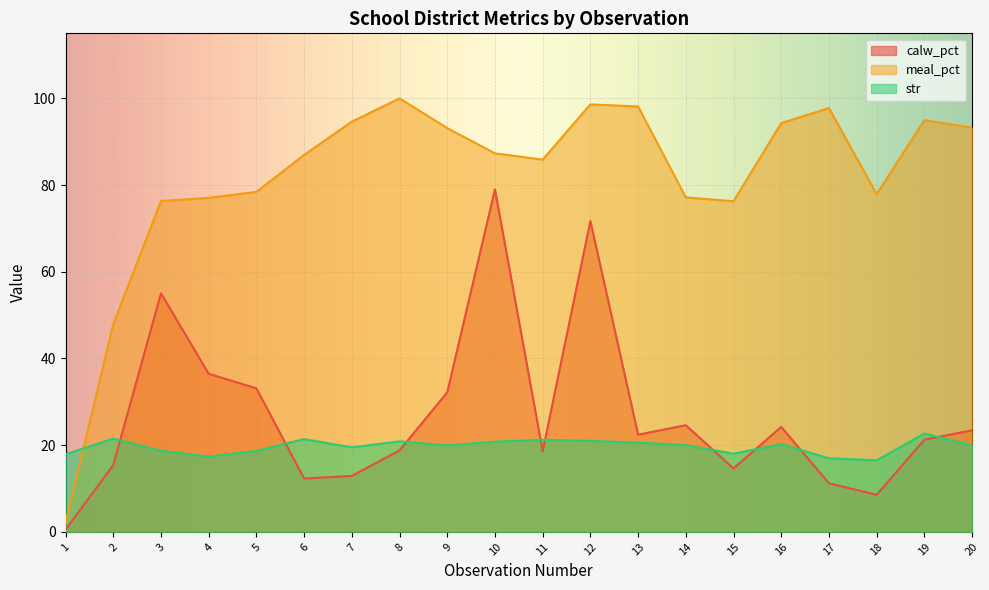

Where is the first local minimum for str?

4